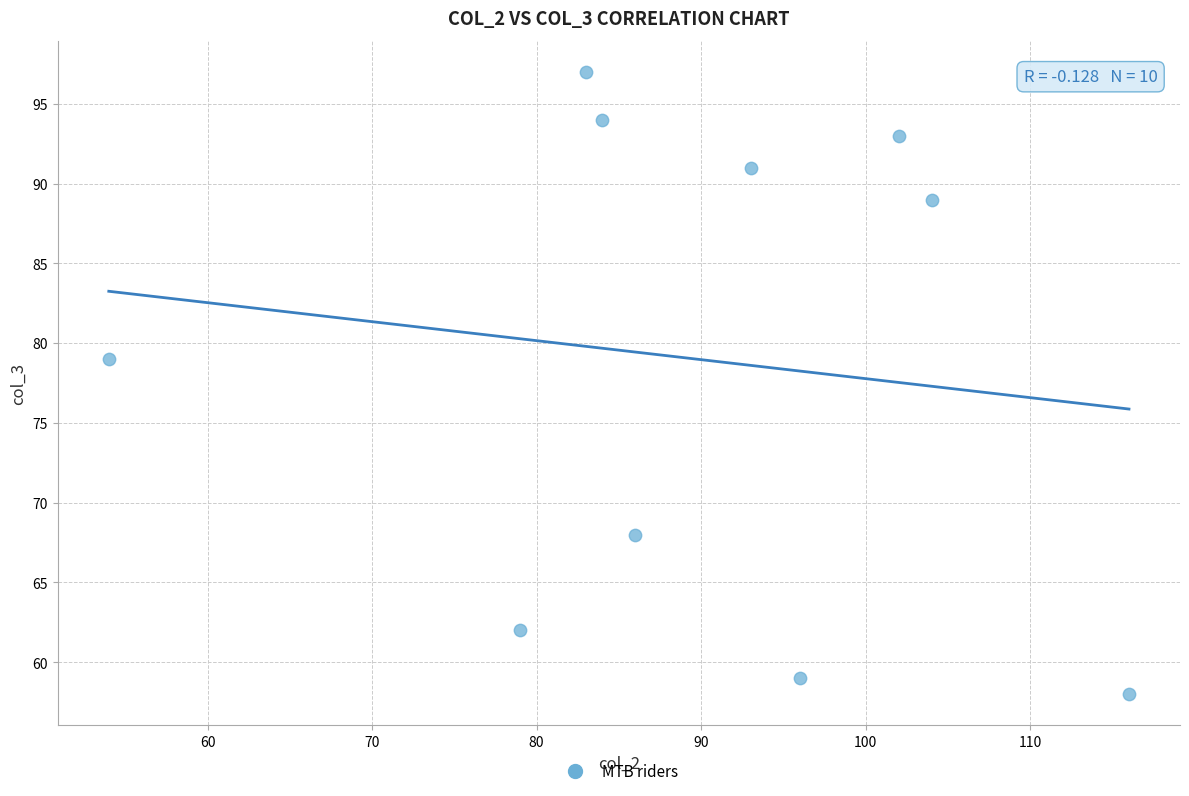

What is the average Y value?

79